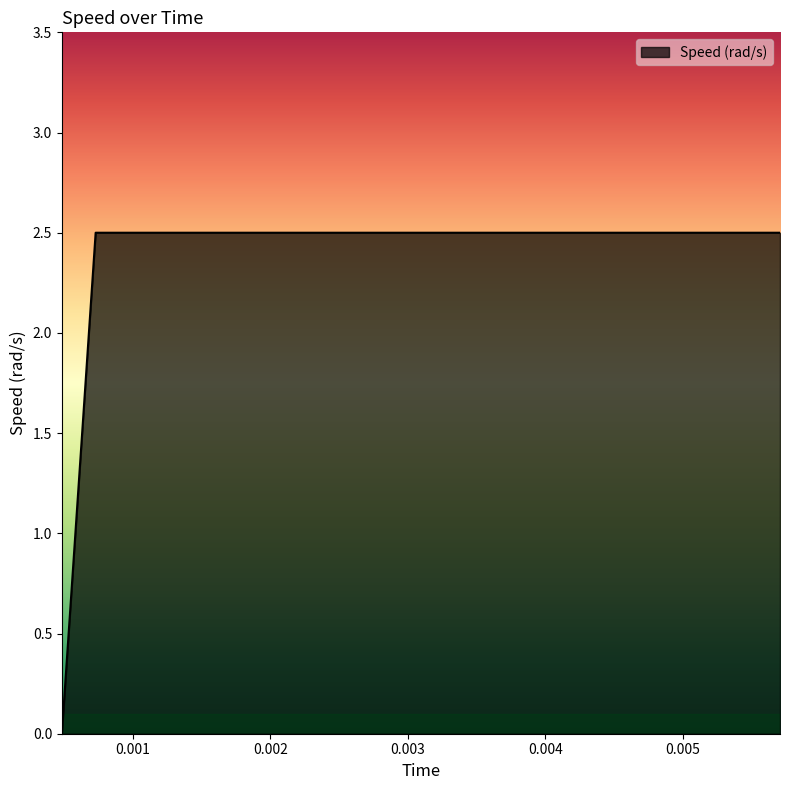

What is the difference between the maximum and minimum values?

2.5